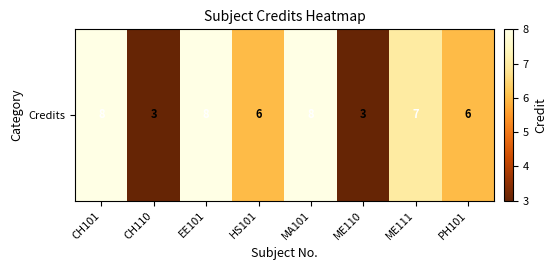

Reading left to right, what are all the values shown in this chart?

8	3	8	6	8	3	7	6